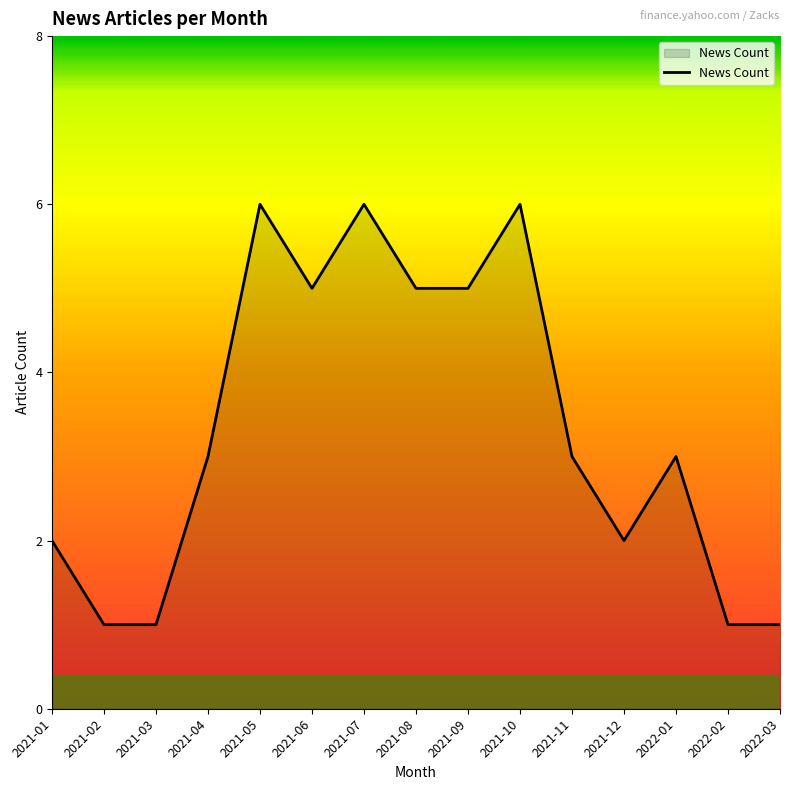

What is the smallest value displayed?

1